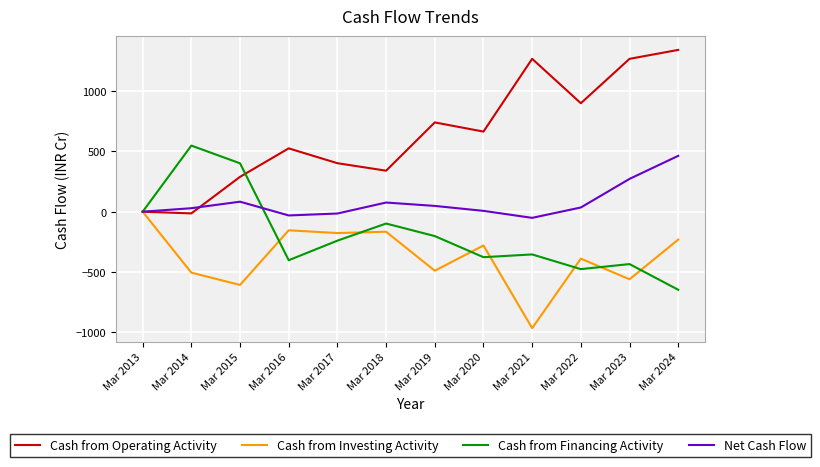

At which category does the chart reach its peak across all series?

Mar 2024